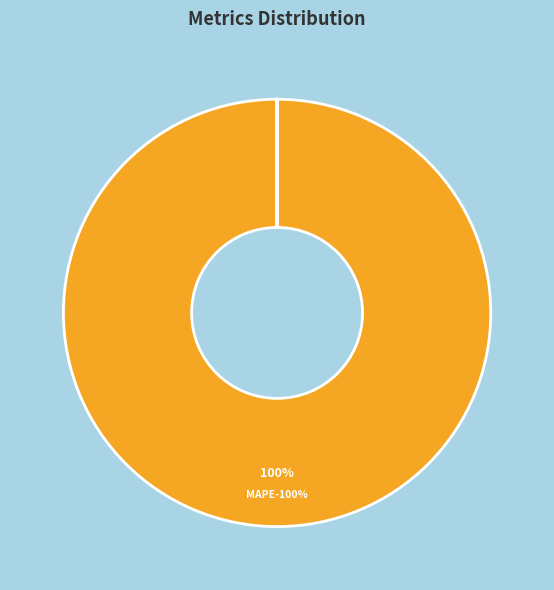

Is the sum of MSE and Inference Time greater than half?

No